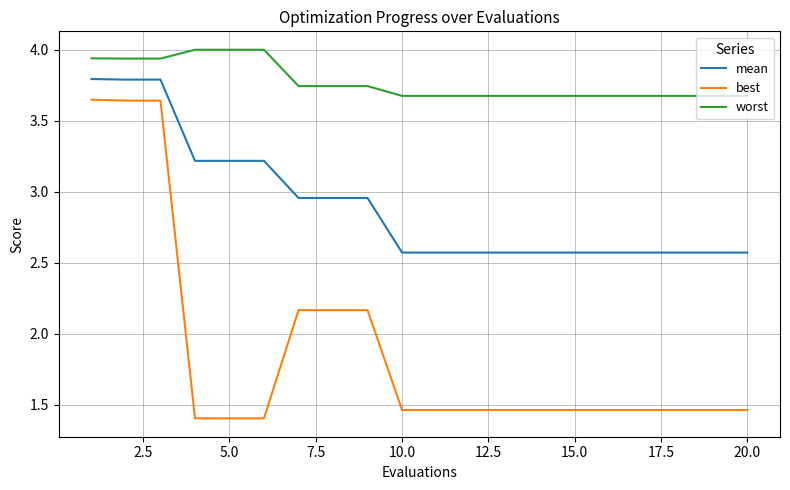

What is the difference between the maximum and minimum values in the mean series?

1.2